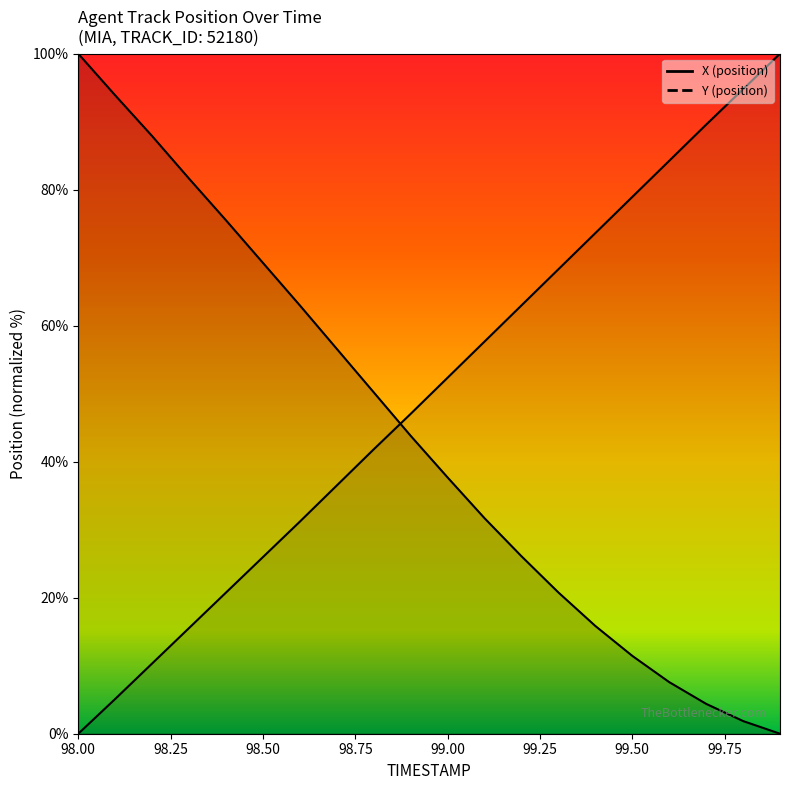

Is it true that X equals 93.9 at 98.1?

True